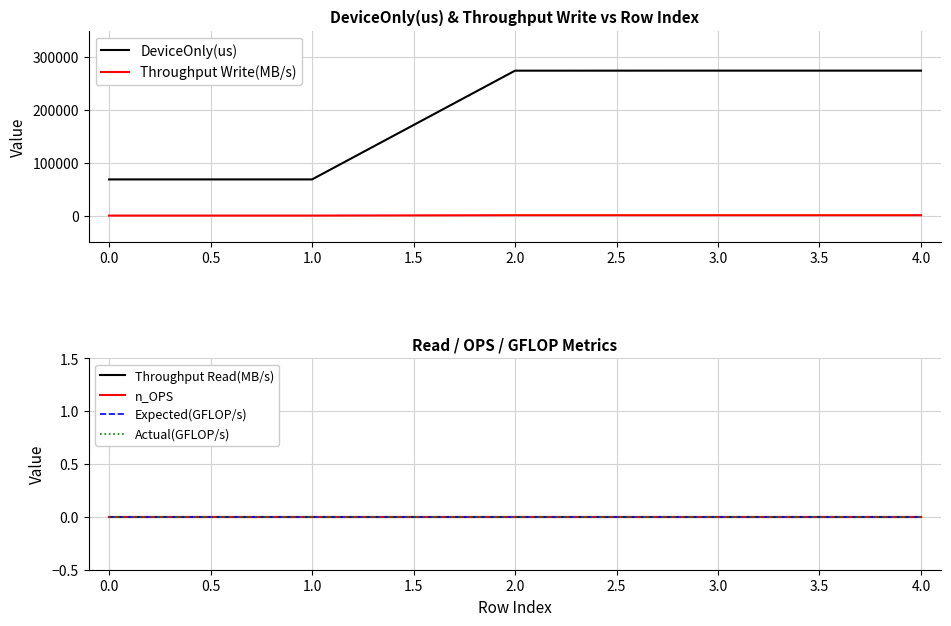

Does the chart have visible grid lines?

Yes